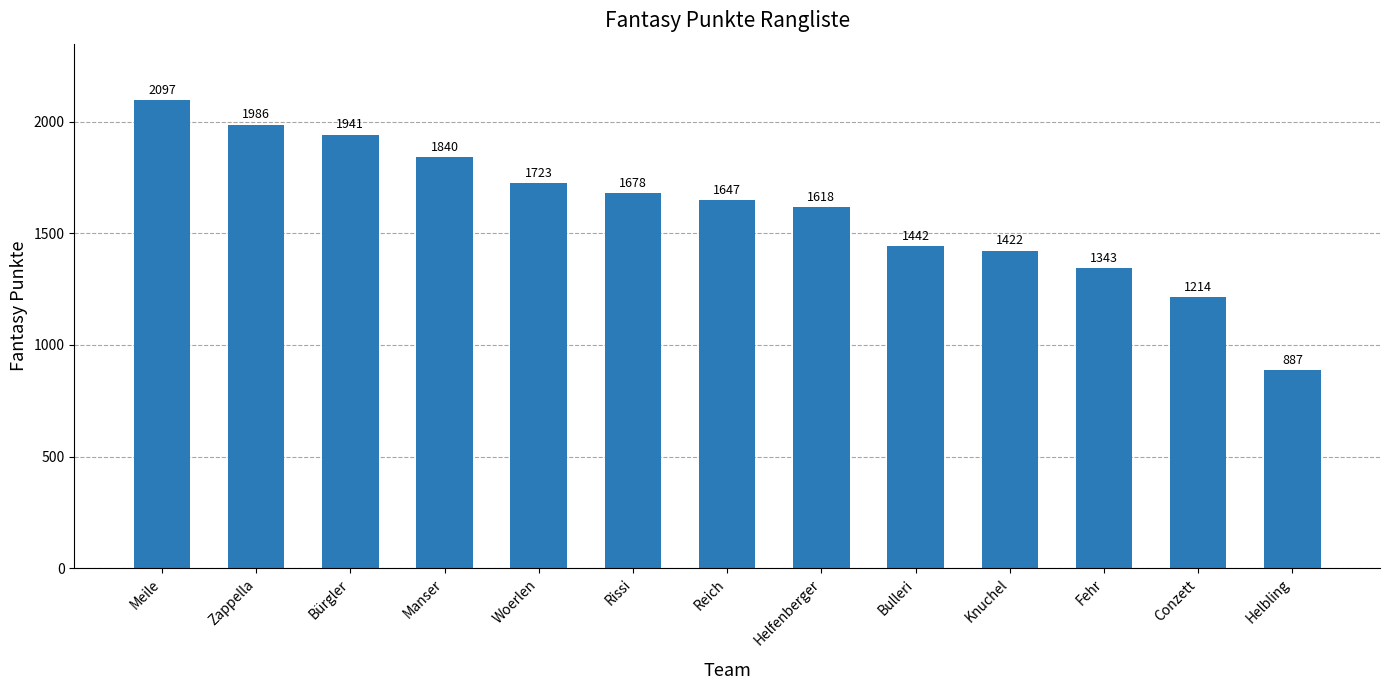

Count the number of data series in this chart.

1